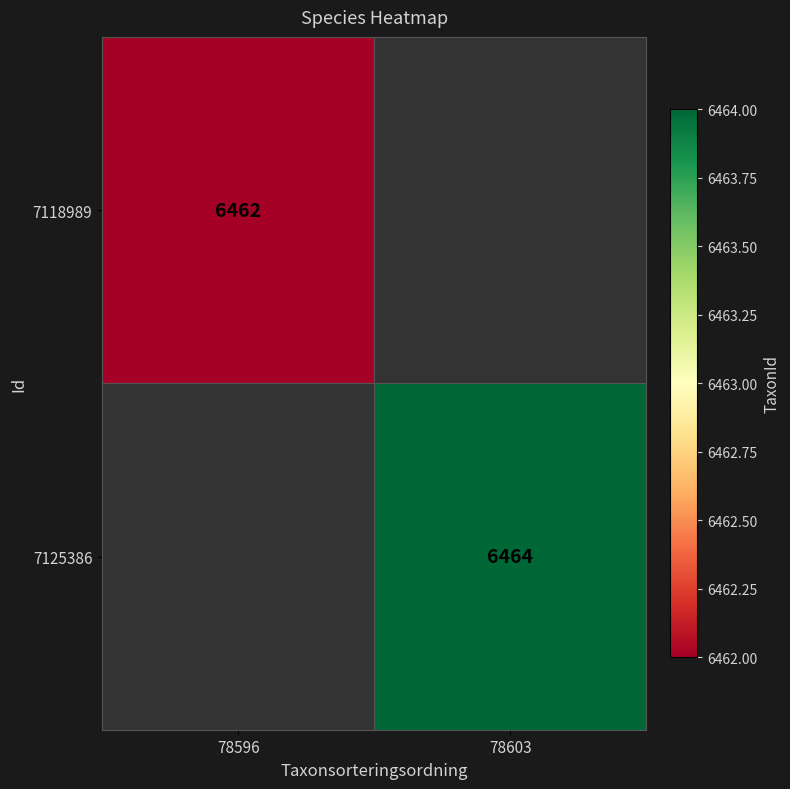

The value of 7118989 at 78596 is 8911. True or false?

False